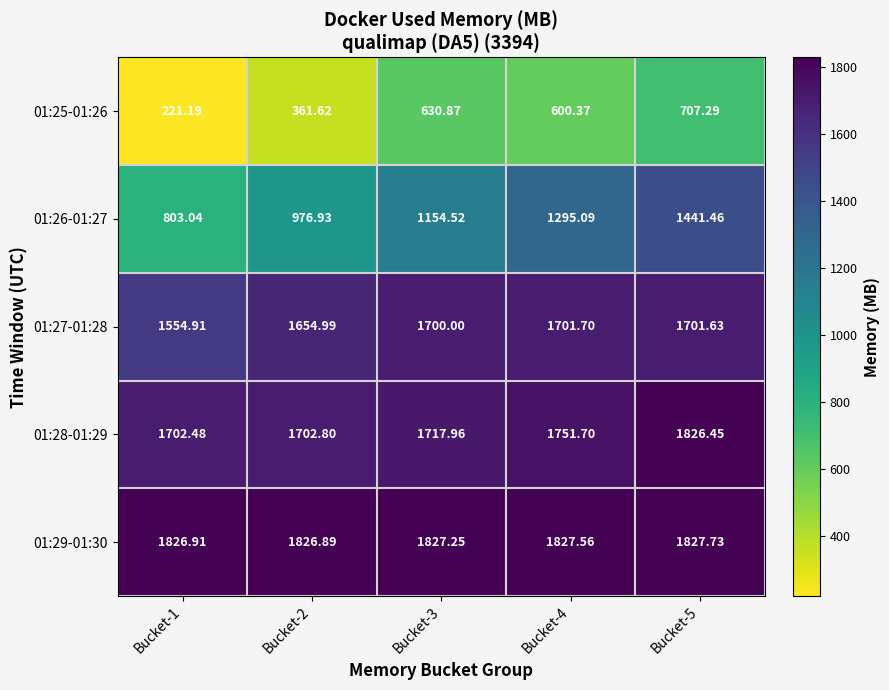

How many data points in 01:28-01:29 are above 1717?

3